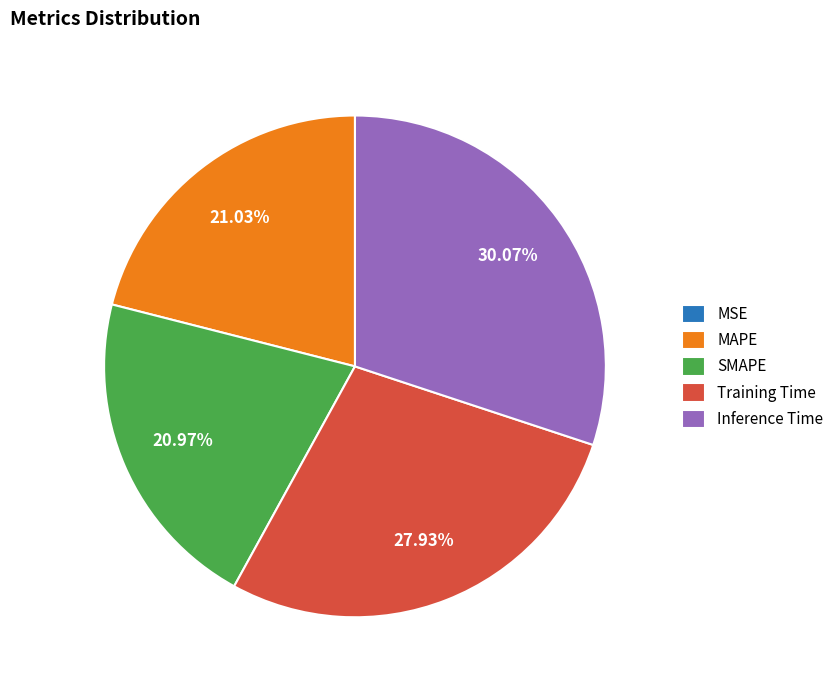

Does any single category account for the majority?

No